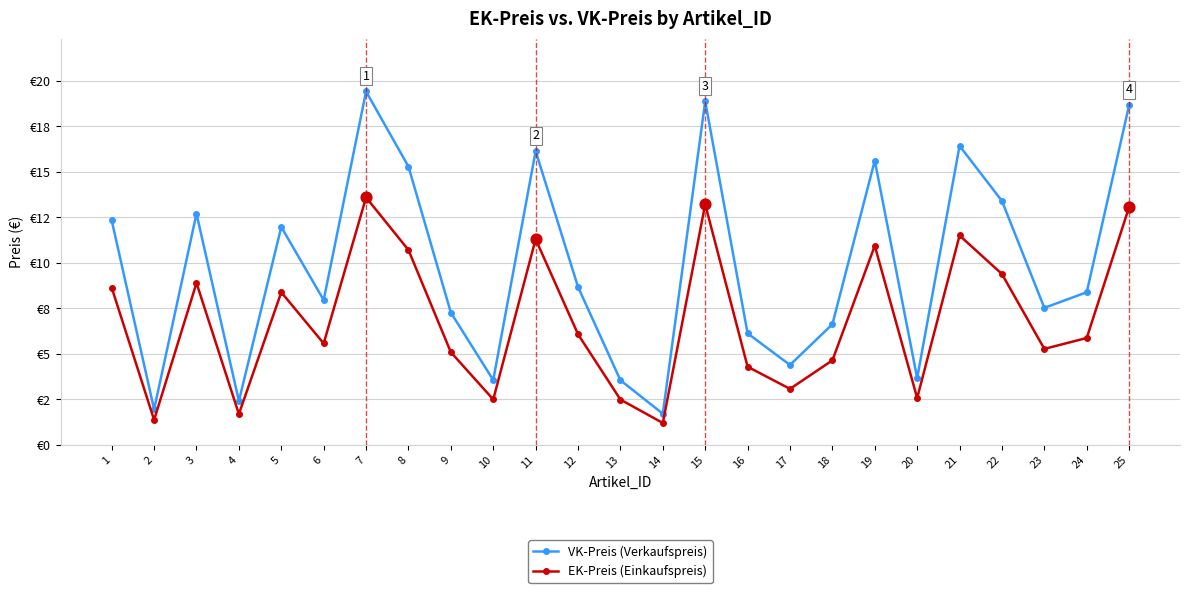

What is the total value across all series at 5?

20.3